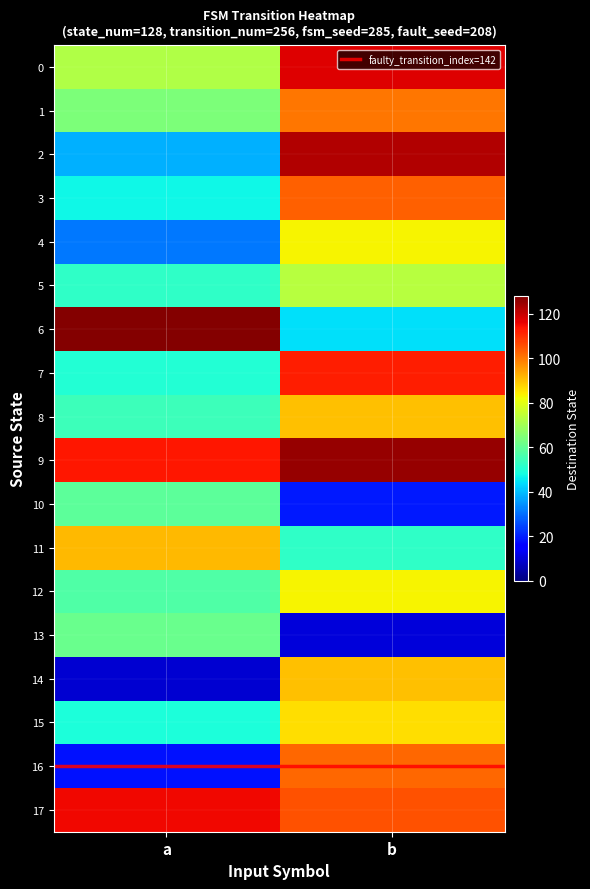

What is the difference between the highest and lowest values at a?

118